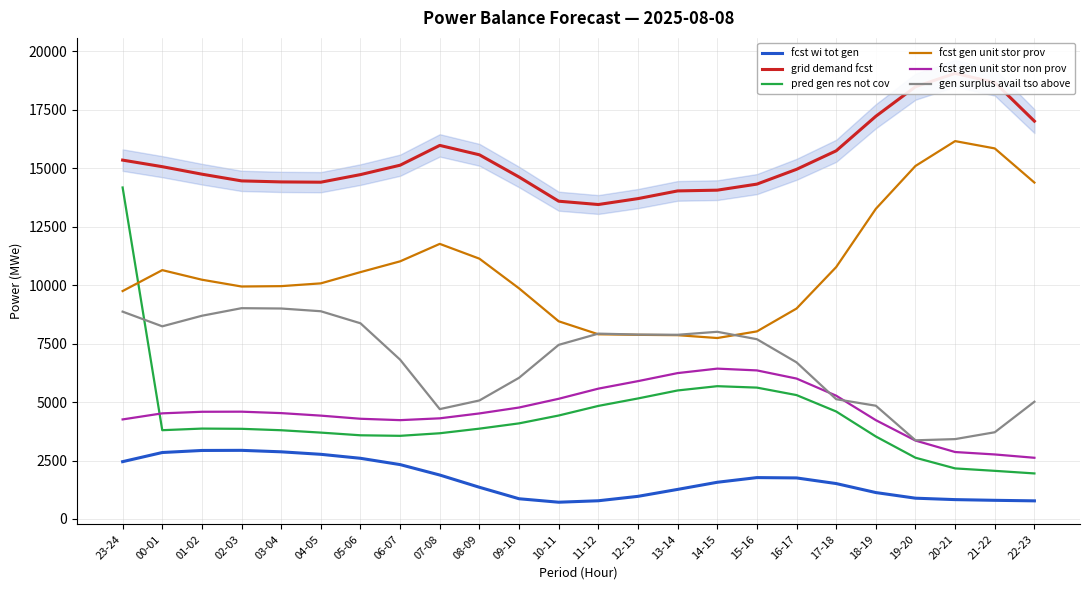

What is the total value across all series at 22-23?

41763